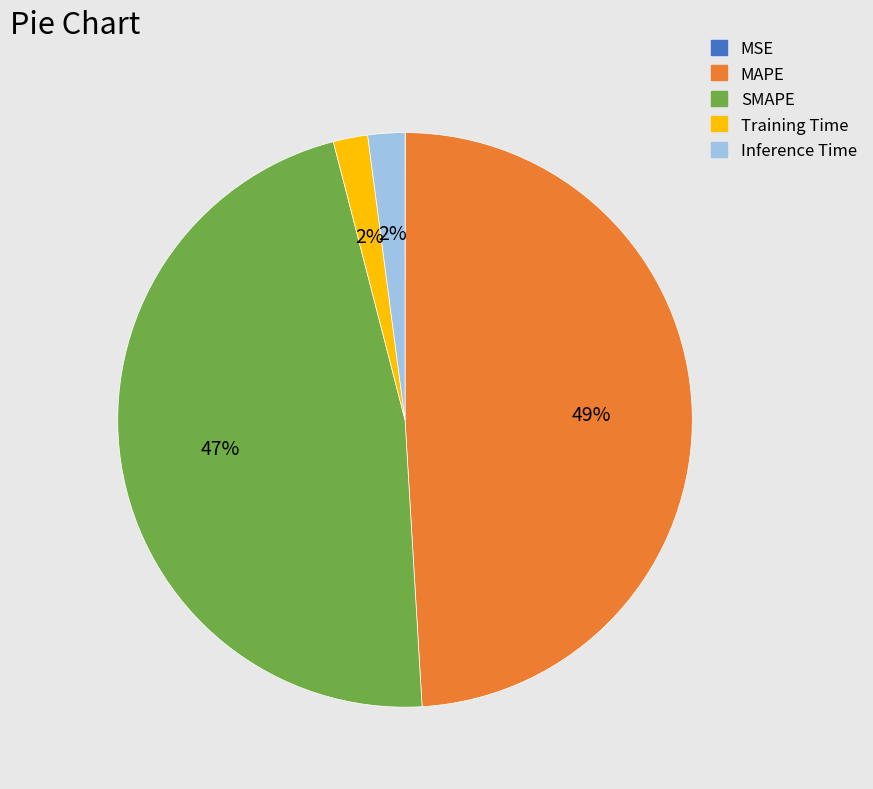

Between SMAPE and Training Time, which is larger?

SMAPE